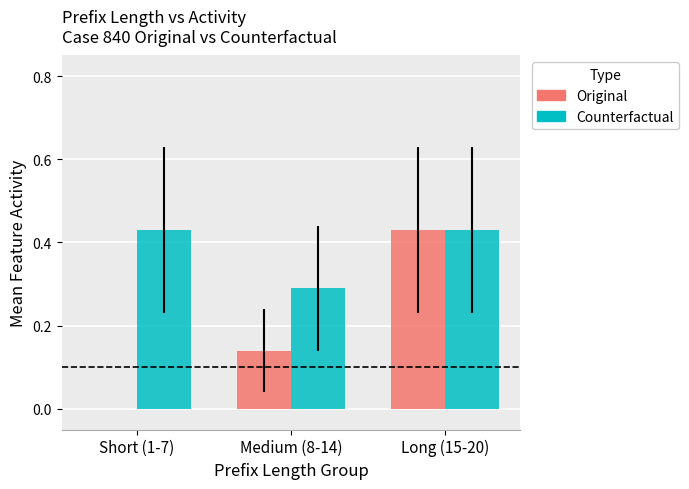

At which label does Original reach its peak?

Long (15-20)